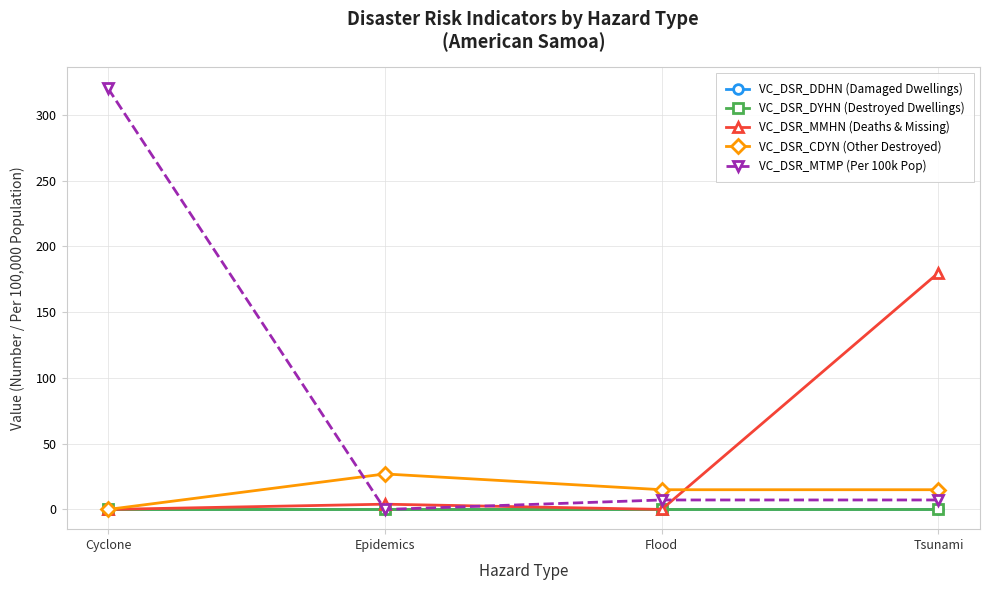

Is this an area chart (filled region under the line)?

No